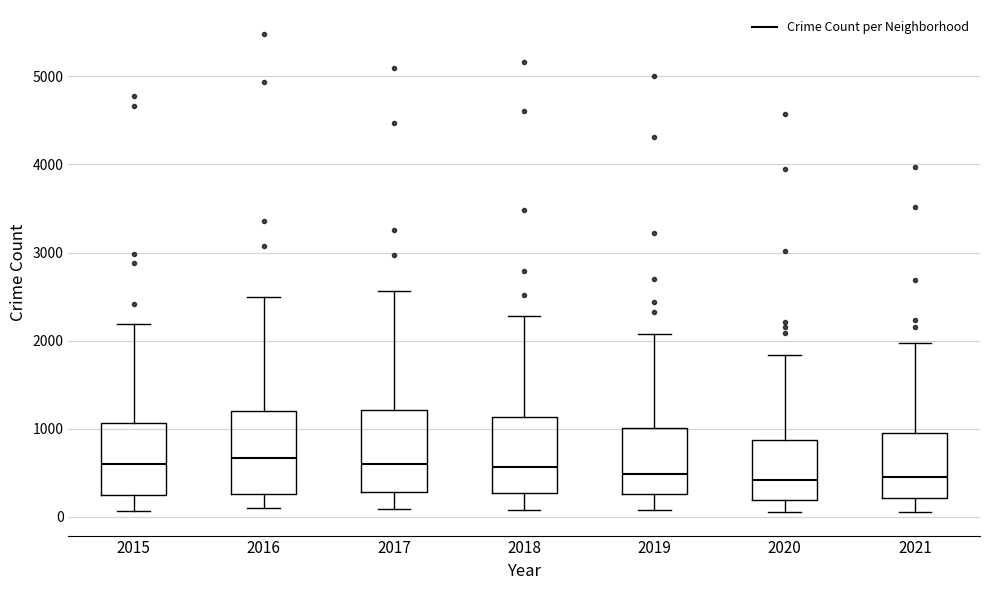

Reading left to right, read every box against the y-axis: the position of its median line, the range the box covers, and the ends of its whiskers. The values are not printed on the chart, so give them approximately, as read against the axis.

2015: median 600, box 300 to 1100, whiskers 100 to 2200
2016: median 700, box 300 to 1200, whiskers 100 to 2500
2017: median 600, box 300 to 1200, whiskers 100 to 2600
2018: median 600, box 300 to 1100, whiskers 100 to 2300
2019: median 500, box 300 to 1000, whiskers 100 to 2100
2020: median 400, box 200 to 900, whiskers 100 to 1800
2021: median 500, box 200 to 1000, whiskers 100 to 2000